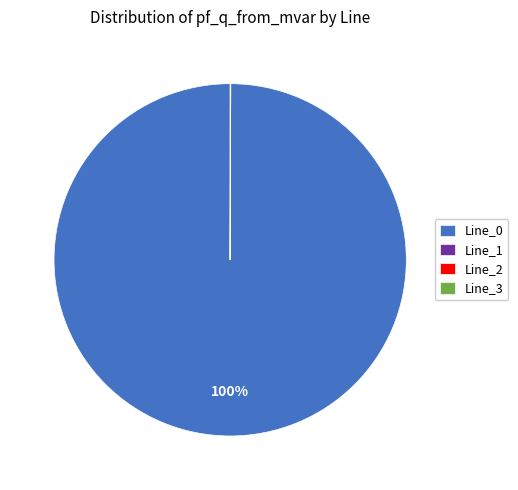

To the nearest percent, what is the difference between the largest and smallest slice percentages?

100%